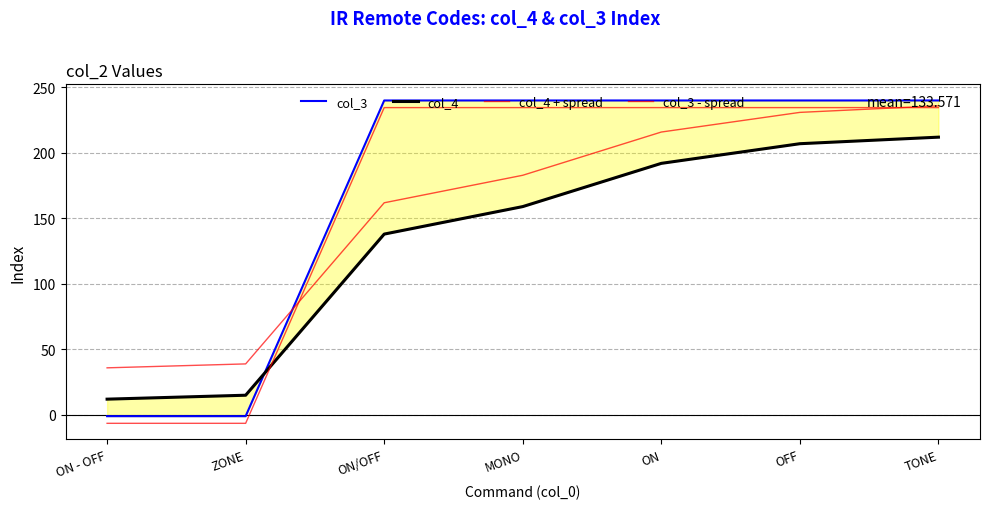

What is the difference between the maximum and minimum values in the col_4 + spread series?

200.0